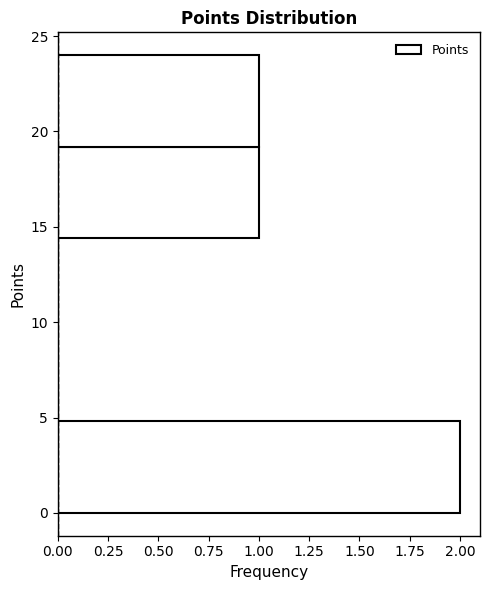

Reading bottom to top, list every bar in this chart as the range it spans on the y-axis followed by its length. Neither the bar edges nor the lengths are printed on the chart, so give them approximately, as read against the axes.

0.0 to 4.8: 2
4.8 to 9.6: 0
9.6 to 14.4: 0
14.4 to 19.2: 1
19.2 to 24.0: 1